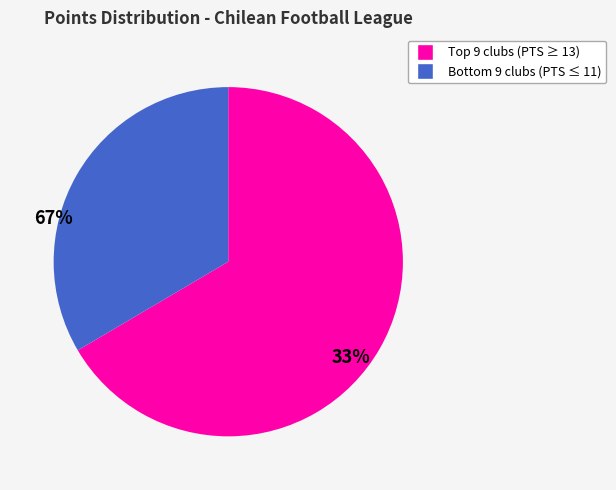

Which slice is the largest?

Top 9 clubs (PTS ≥ 13)